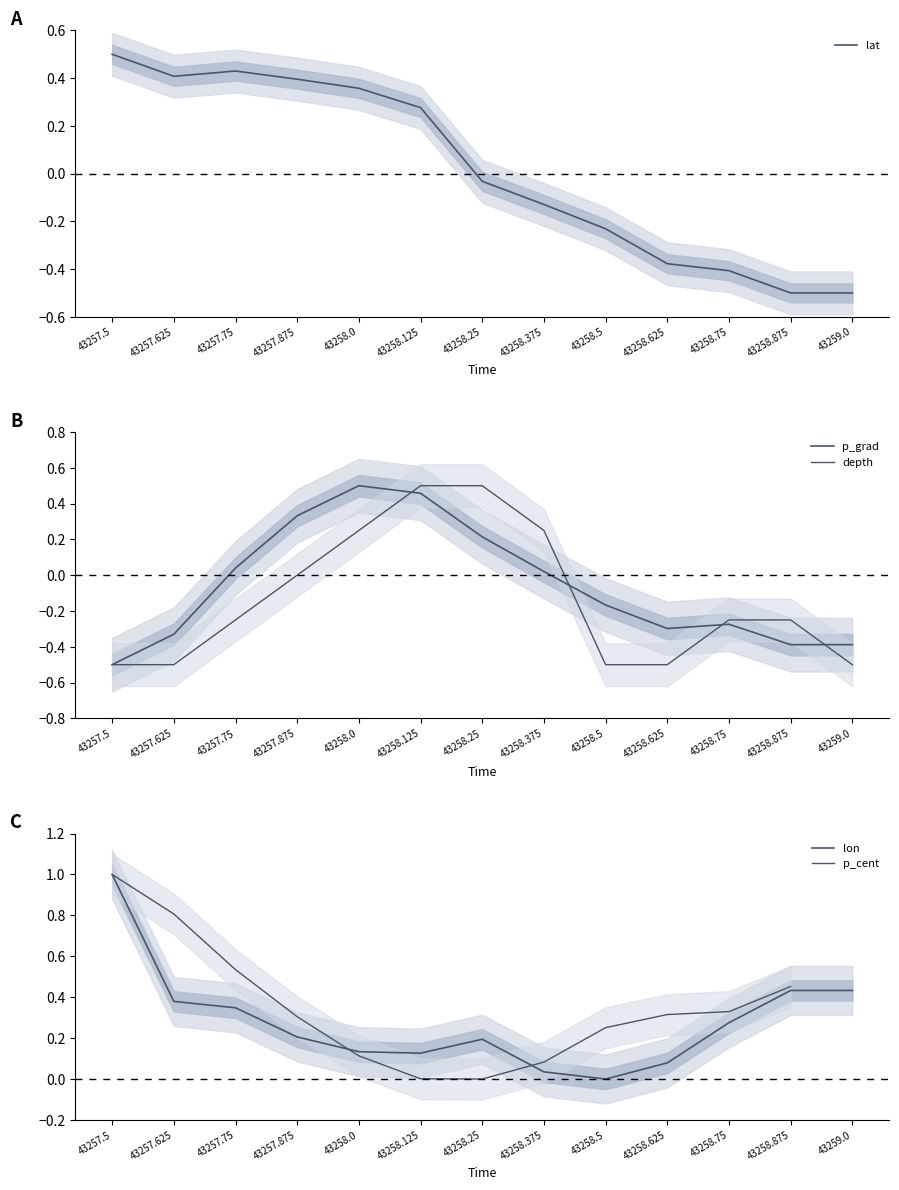

How many times do depth and p_cent cross each other?

2